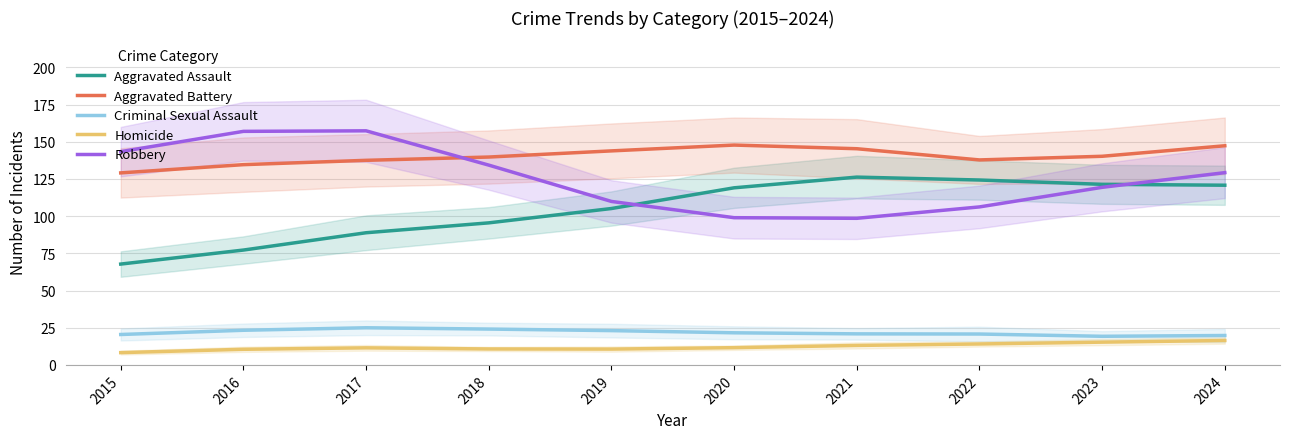

Between 2023 and 2022, which is larger?

2022